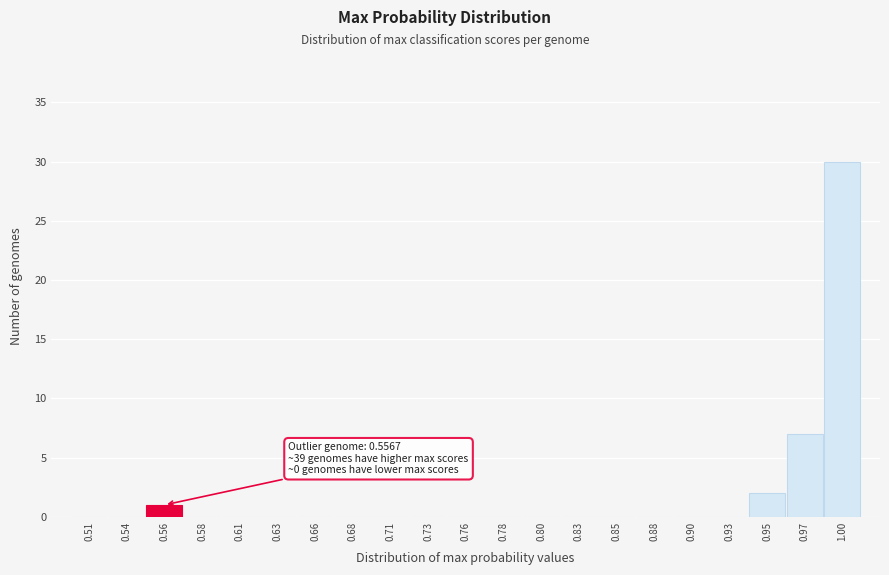

Over which range of the x-axis is the bar tallest?

0.985 to 1.010